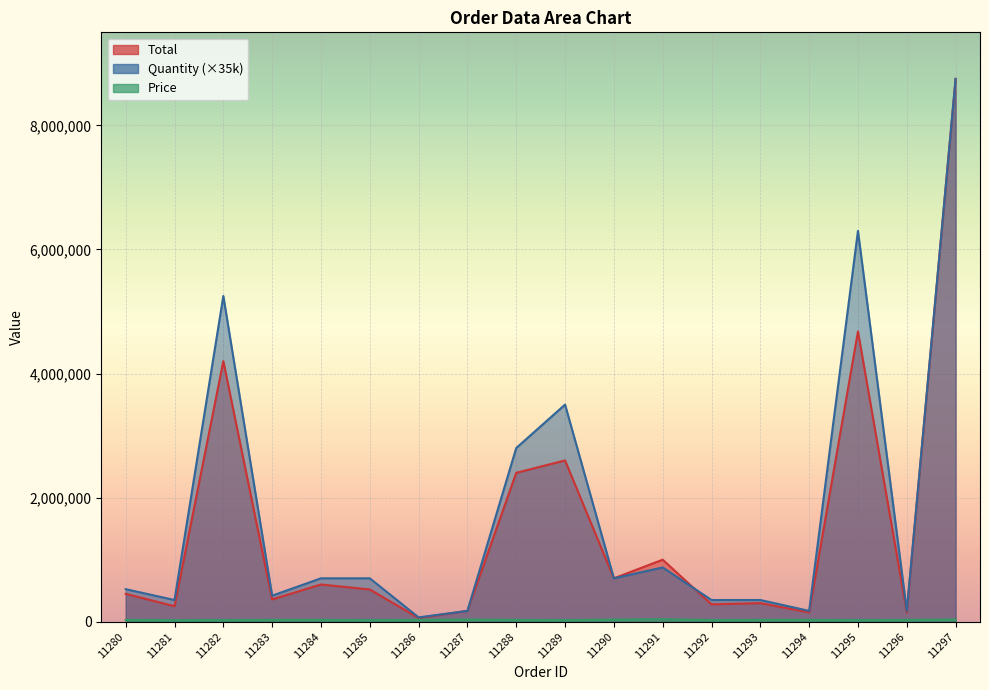

Reading right to left, what are all the values shown in this chart?

Total: 8750000	150000	4680000	150000	300000	280000	1000000	700000	2600000	2400000	175000	60000	520000	600000	360000	4200000	250000	450000
Quantity: 8750000	175000	6300000	175000	350000	350000	875000	700000	3500000	2800000	175000	70000	700000	700000	420000	5250000	350000	525000
Price: 35000	30000	26000	30000	30000	28000	40000	35000	26000	30000	35000	30000	26000	30000	30000	28000	25000	30000